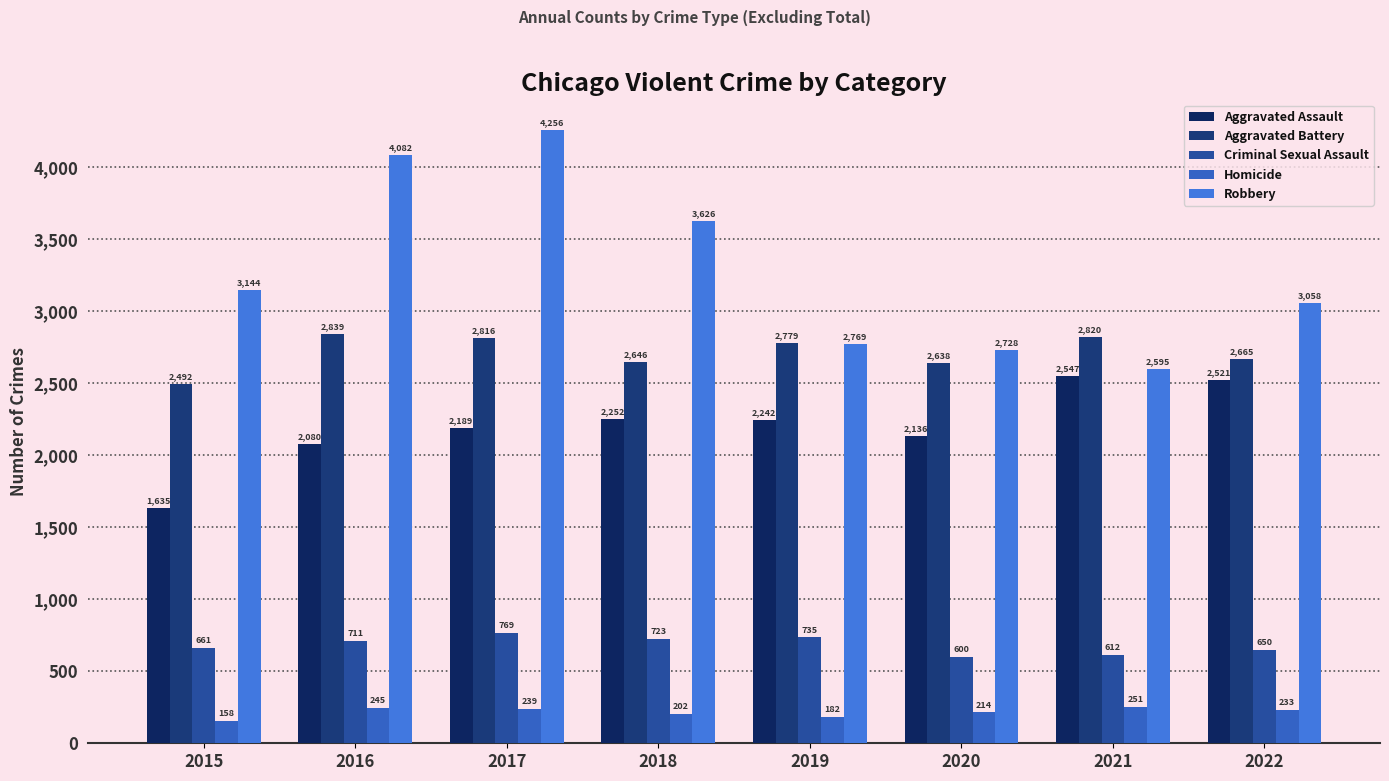

True or false: Robbery has a value of 2595 at 2021.

True